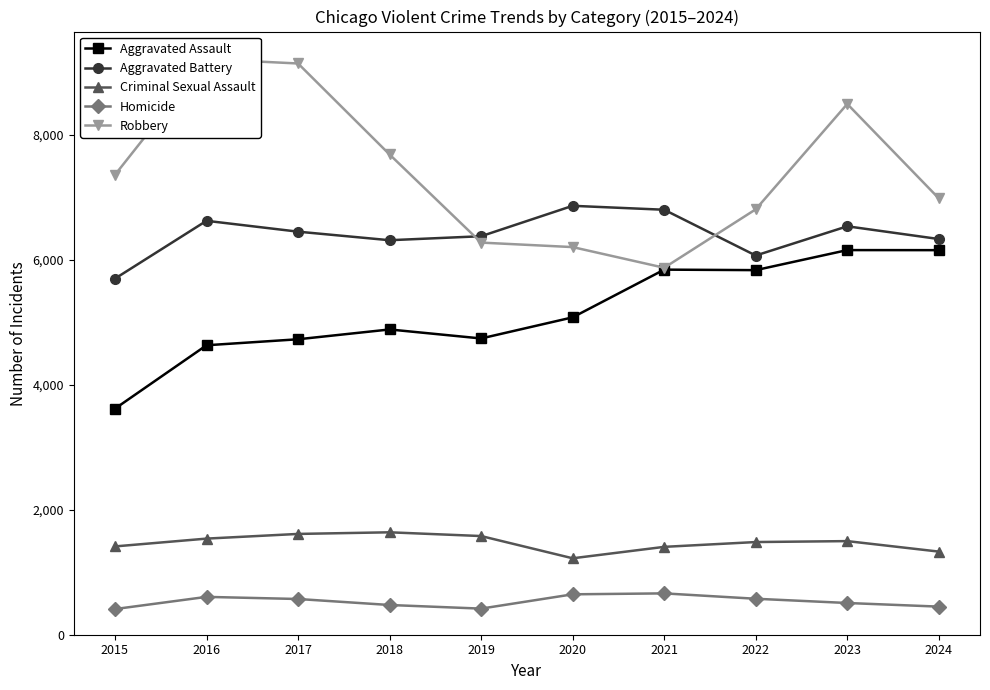

True or false: Criminal Sexual Assault and Aggravated Assault intersect in this chart.

False